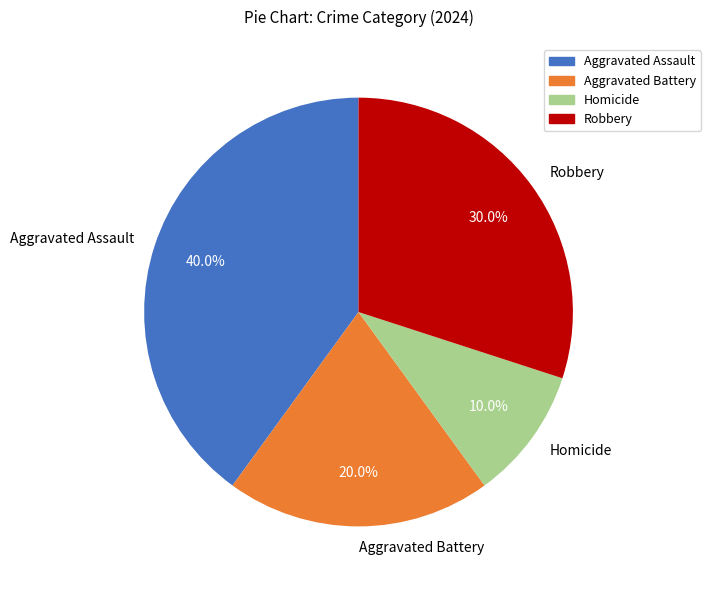

What percentage is the Aggravated Battery slice, to the nearest percent?

20%